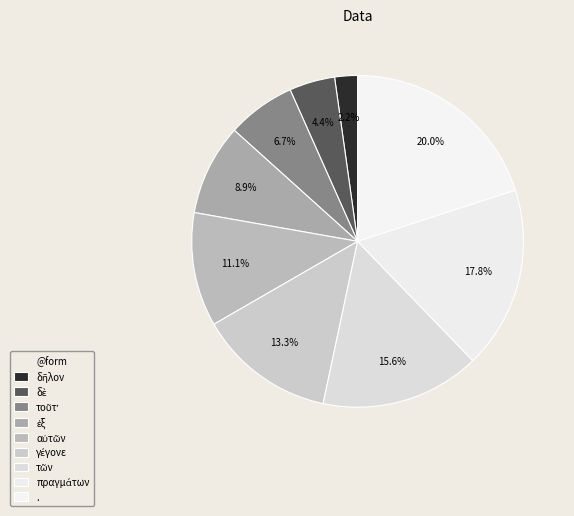

To the nearest percent, what is the difference between the largest and smallest slice percentages?

18%